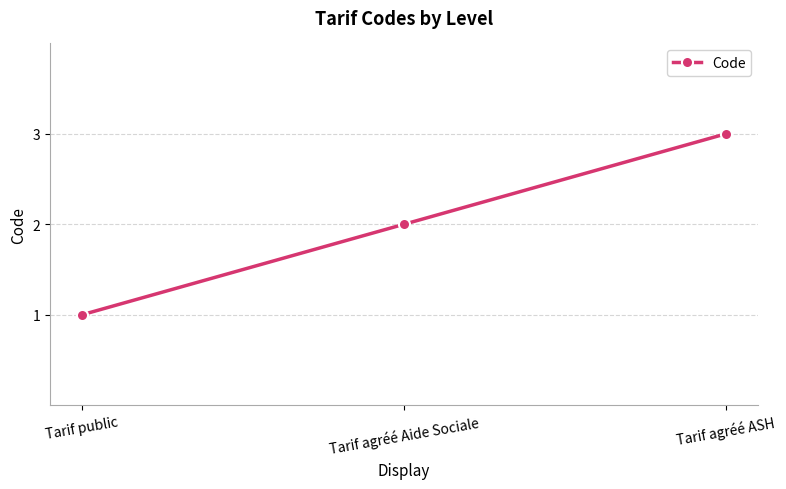

Which has a higher value, Tarif agréé ASH or Tarif agréé Aide Sociale?

Tarif agréé ASH